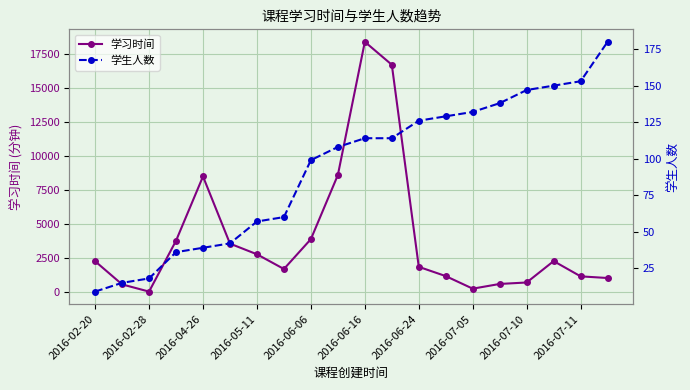

True or false: 学习时间 has more than 0 points higher than both neighbors.

True